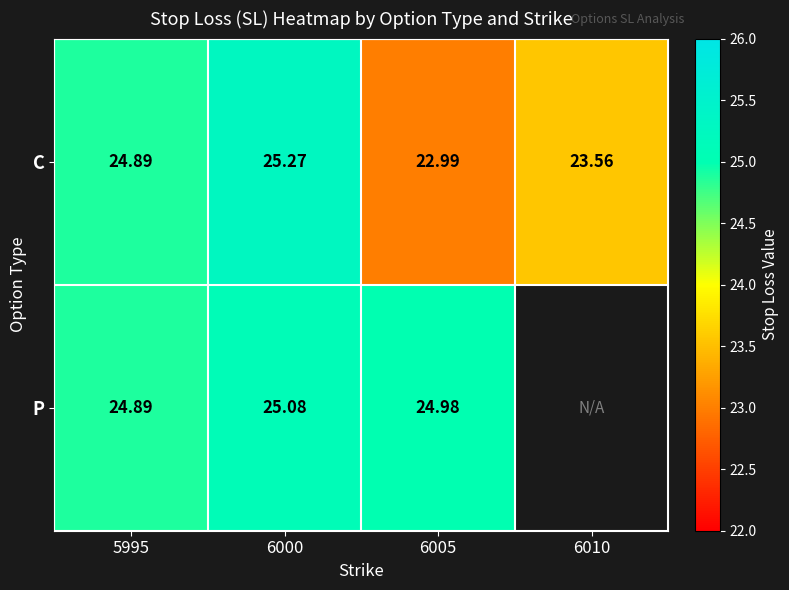

Where does the C series first go above 24?

5995